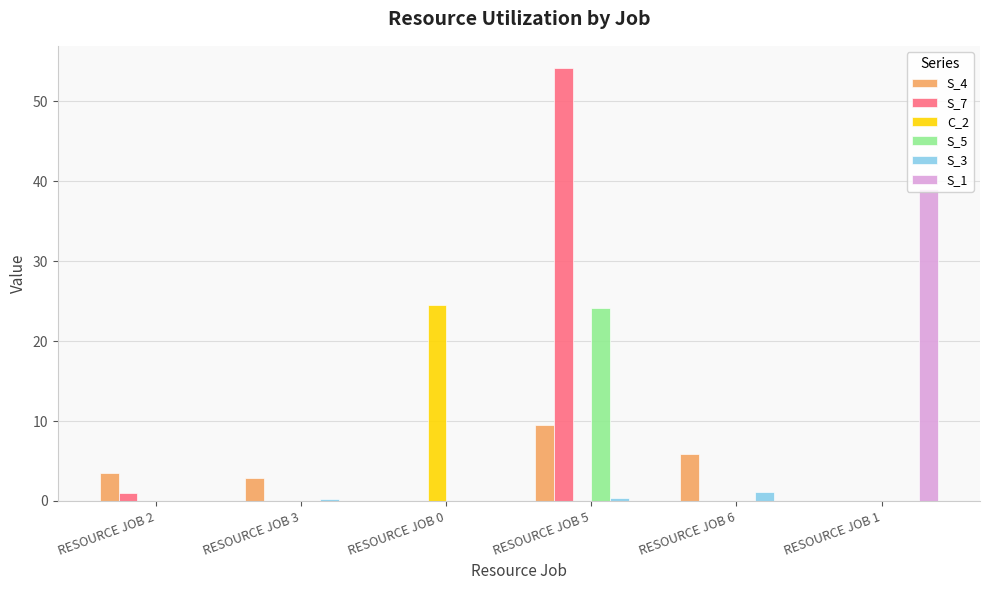

What is the maximum value for S_5?

24.1